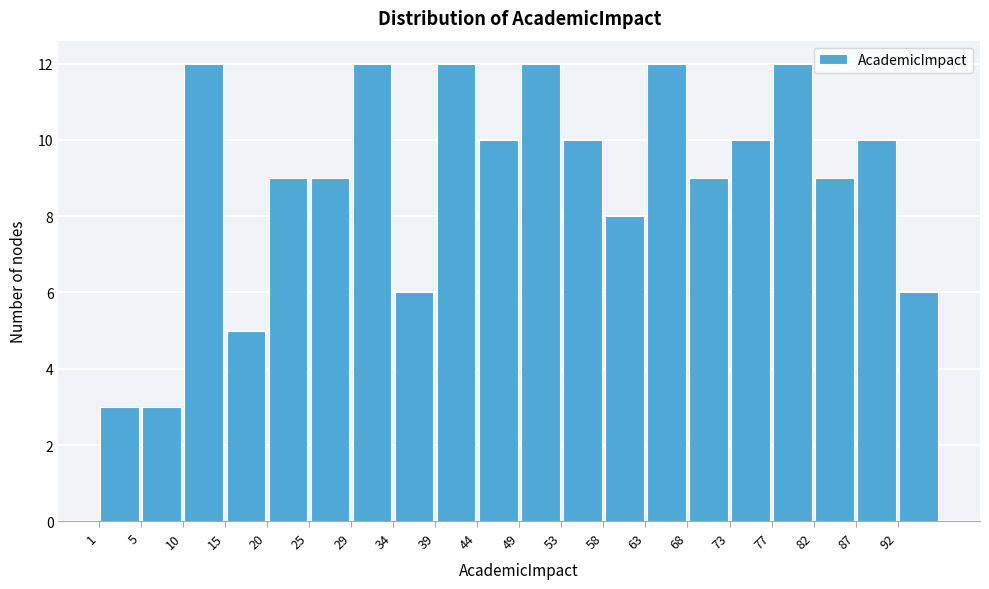

Reading left to right, transcribe this chart: for each bar, give the range it covers on the x-axis and its height. Neither the bar edges nor the heights are printed on the chart, so give them approximately, as read against the axes.

1.0 to 5.8: 3
5.8 to 10.6: 3
10.6 to 15.4: 12
15.4 to 20.2: 5
20.2 to 25.0: 9
25.0 to 29.8: 9
29.8 to 34.6: 12
34.6 to 39.4: 6
39.4 to 44.2: 12
44.2 to 49.0: 10
49.0 to 53.8: 12
53.8 to 58.6: 10
58.6 to 63.4: 8
63.4 to 68.2: 12
68.2 to 73.0: 9
73.0 to 77.8: 10
77.8 to 82.6: 12
82.6 to 87.4: 9
87.4 to 92.2: 10
92.2 to 97.0: 6